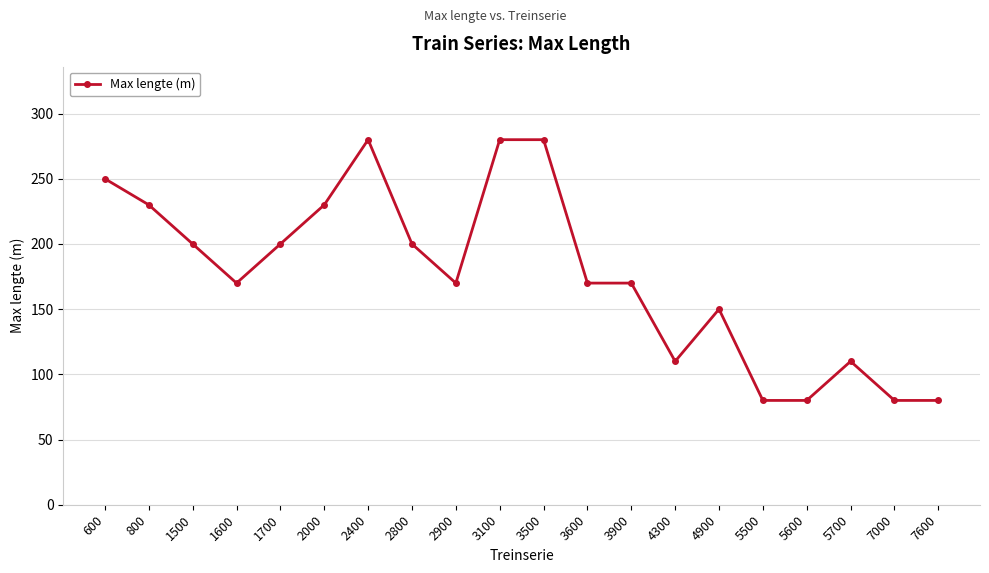

What is the minimum value shown in the chart?

80